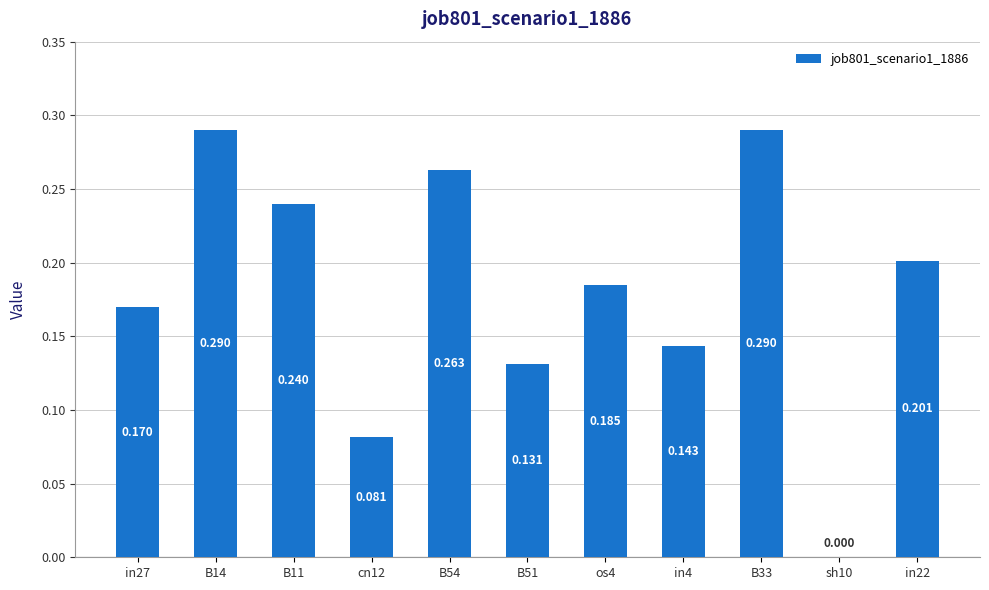

Between B54 and in27, which is larger?

B54